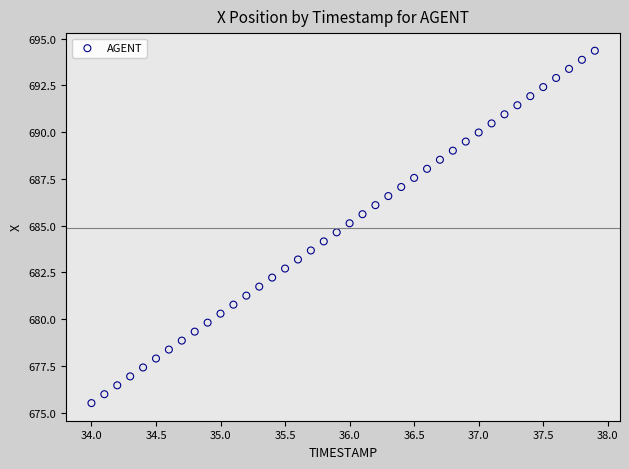

What is the range of X values (max minus min)?

3.9